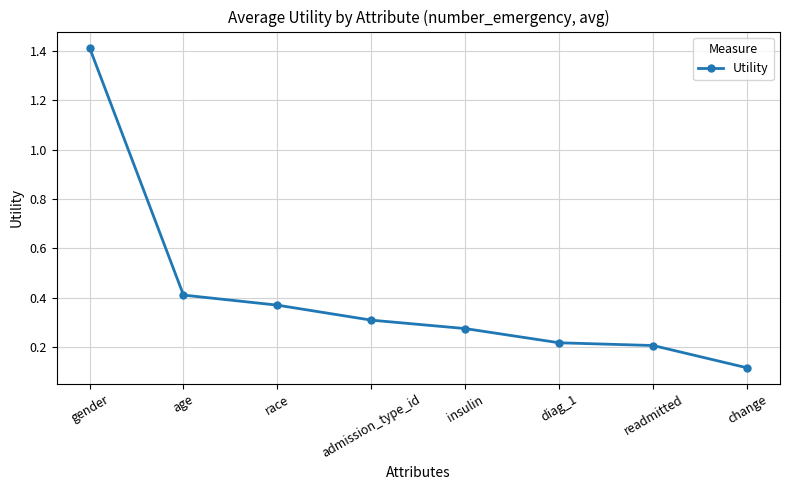

Which category has the highest value across all series?

gender